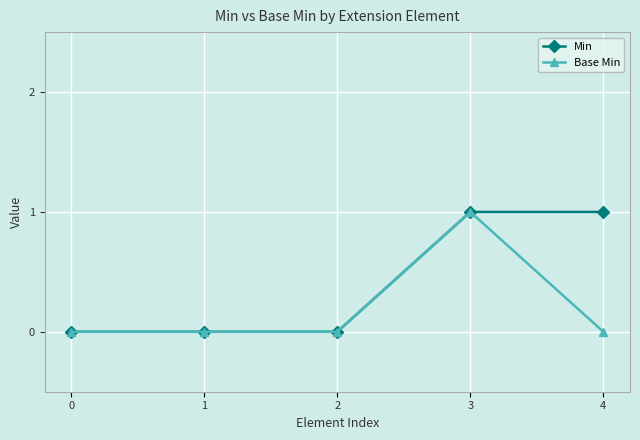

True or false: Min has more than 2 interior local peaks.

False